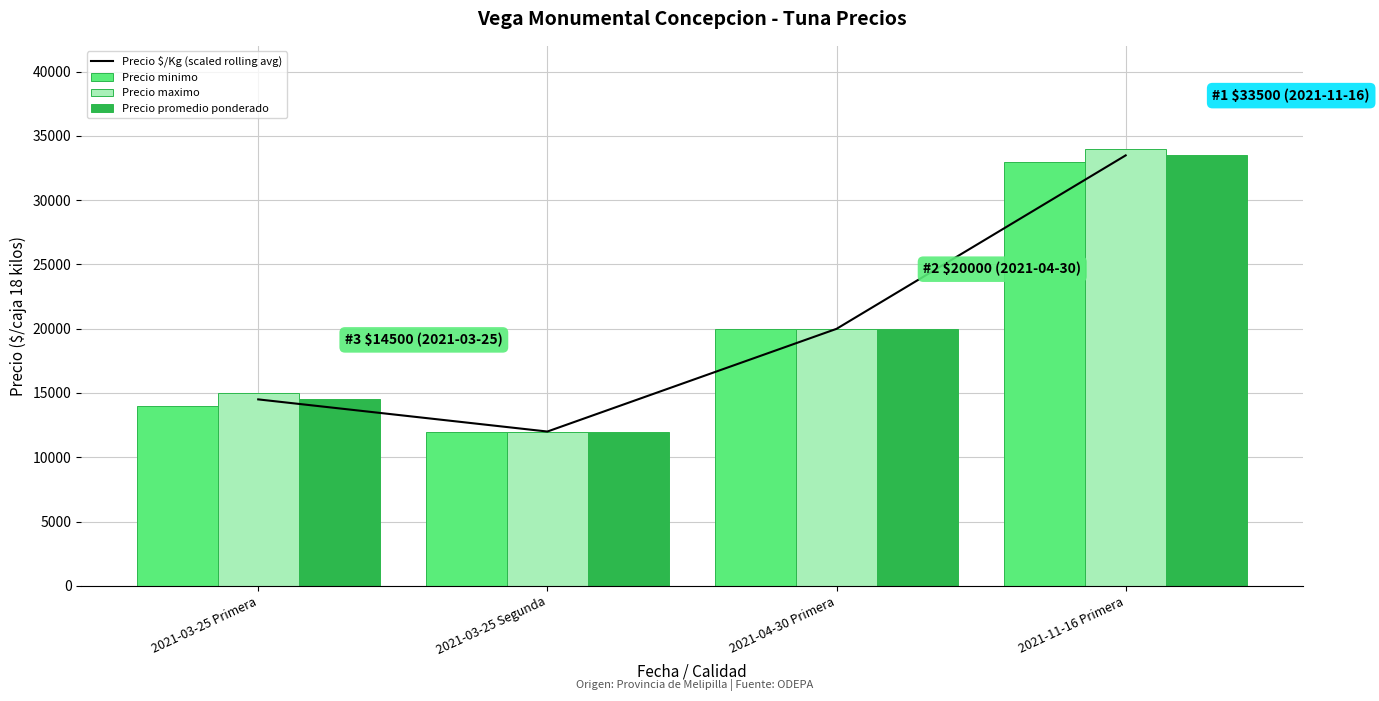

True or false: Precio promedio ponderado has a value of 8348.8 at 2021-03-25 Primera.

False